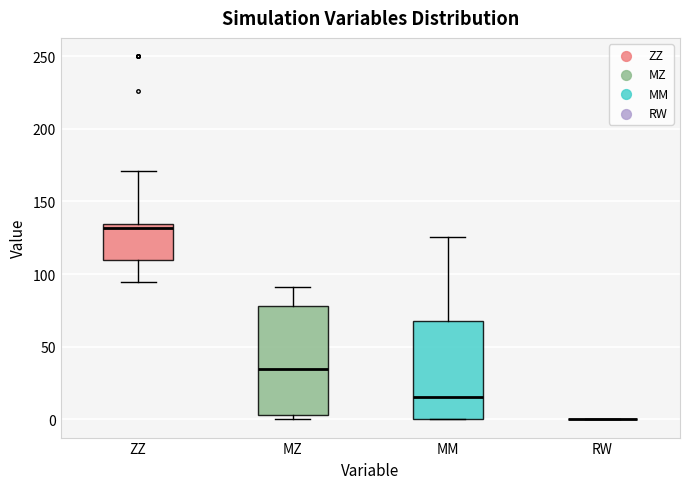

Reading left to right, read every box against the y-axis: the position of its median line, the range the box covers, and the ends of its whiskers. The values are not printed on the chart, so give them approximately, as read against the axis.

ZZ: median 130, box 110 to 135, whiskers 95 to 170
MZ: median 35, box 5 to 80, whiskers 0 to 90
MM: median 15, box 0 to 65, whiskers 0 to 125
RW: box collapsed to a line at 0, whiskers 0 to 0